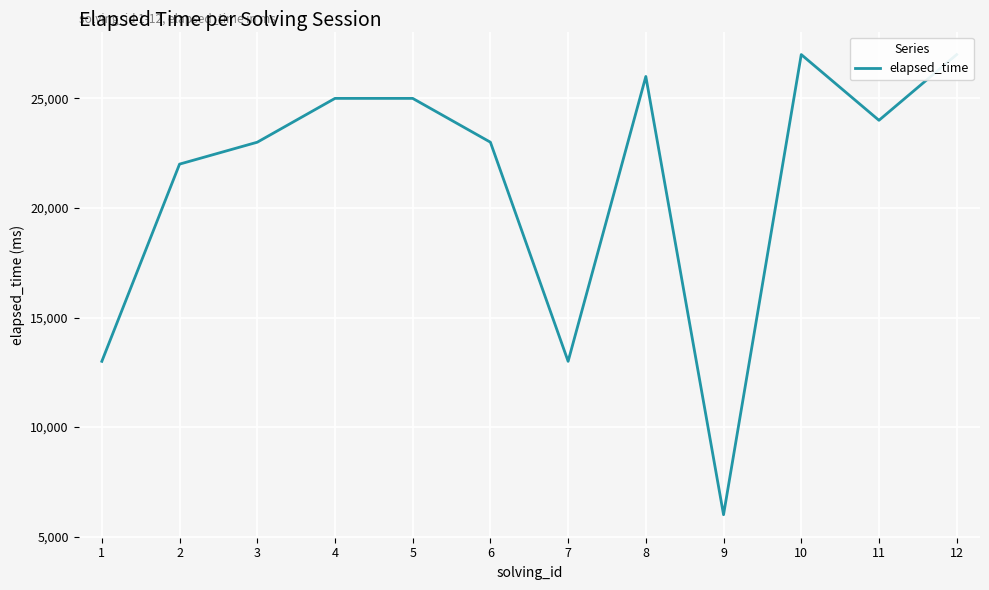

Is it true that the value at 8 is 26000?

True